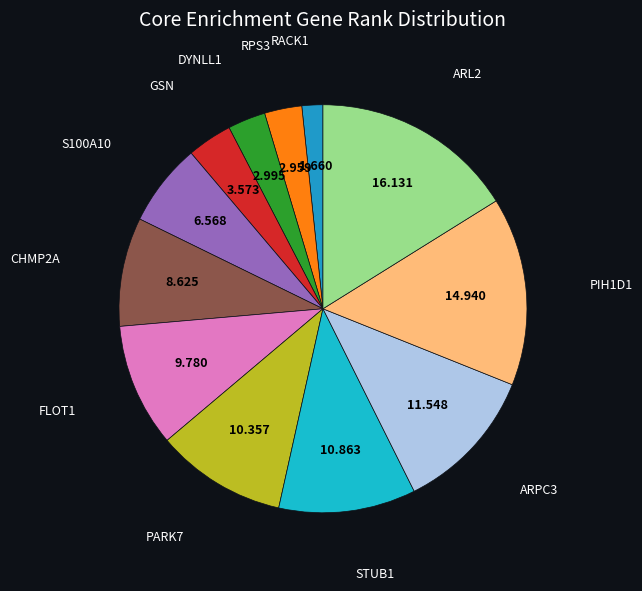

How many segments does this pie chart have?

12